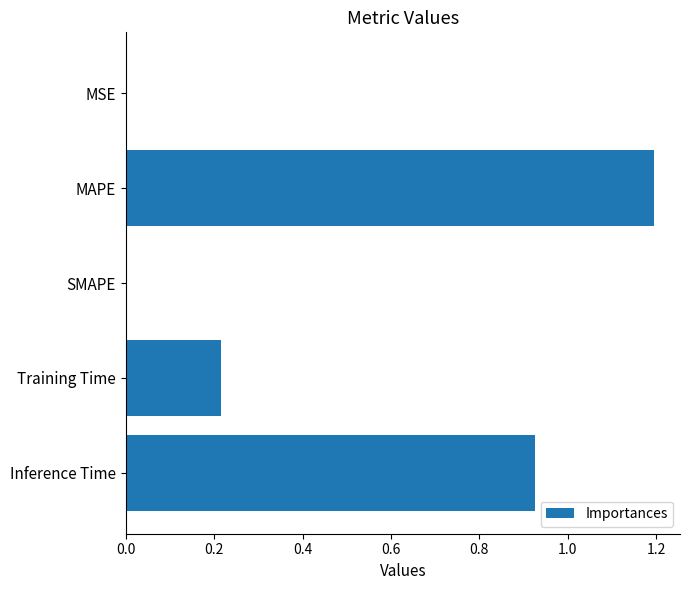

The value at MAPE is 0.6. True or false?

False